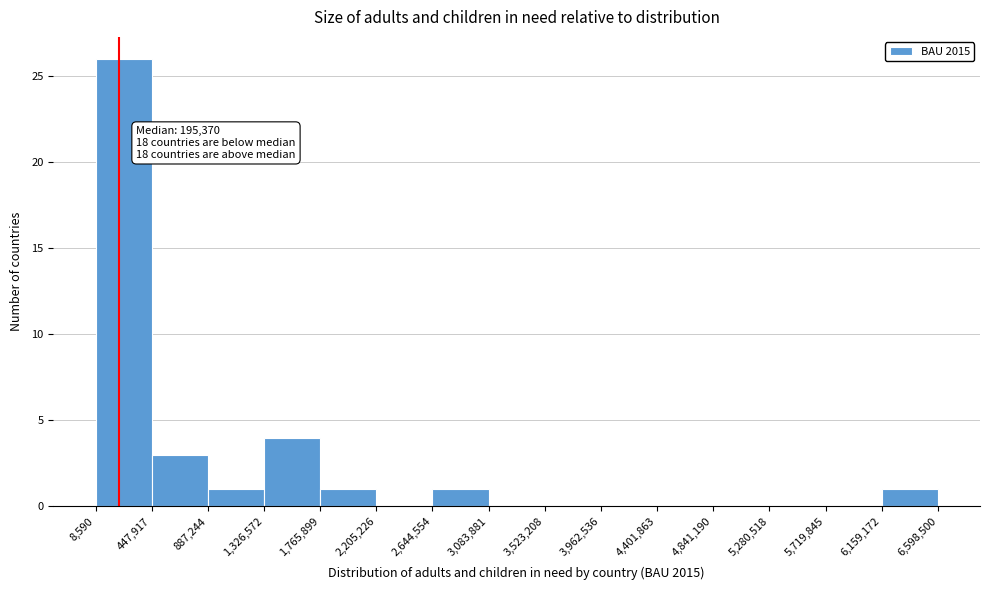

Which range on the x-axis has the tallest bar?

8,590 to 447,917